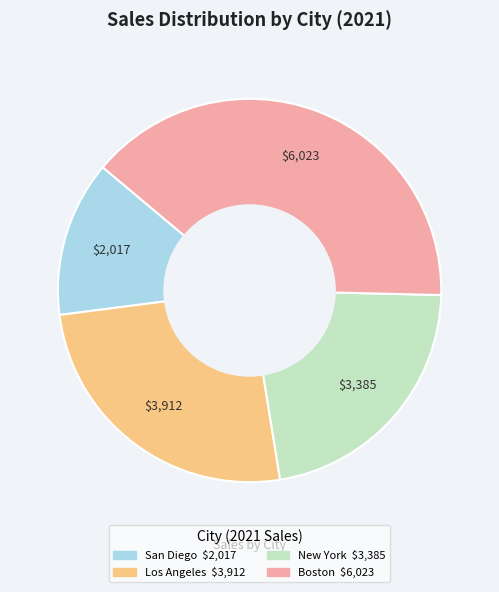

Between San Diego and Boston, which is larger?

Boston